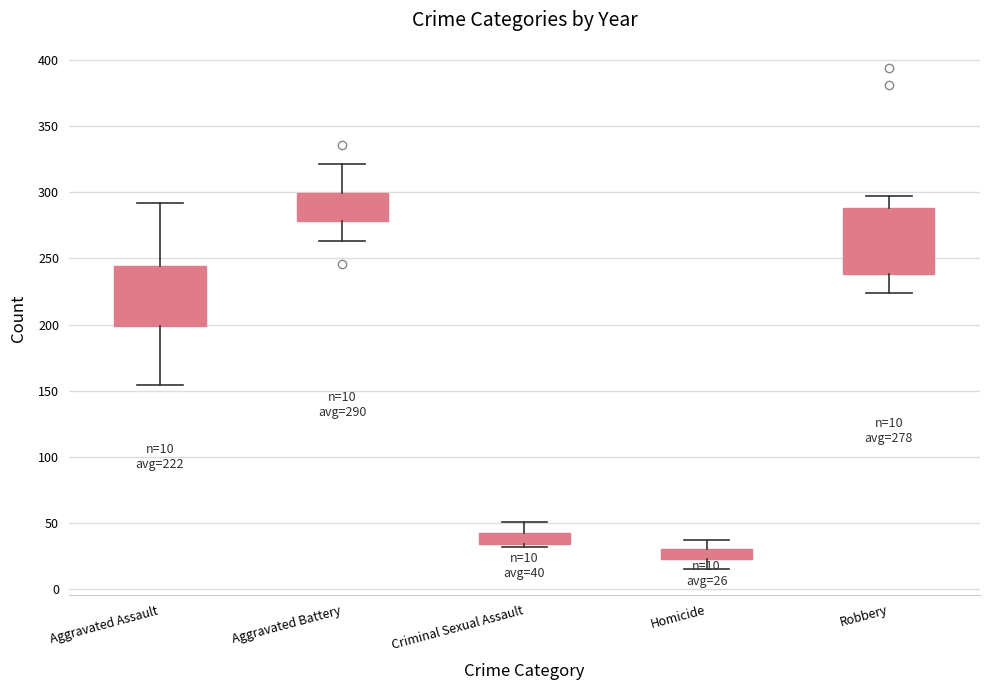

How many data points does each series have?

10